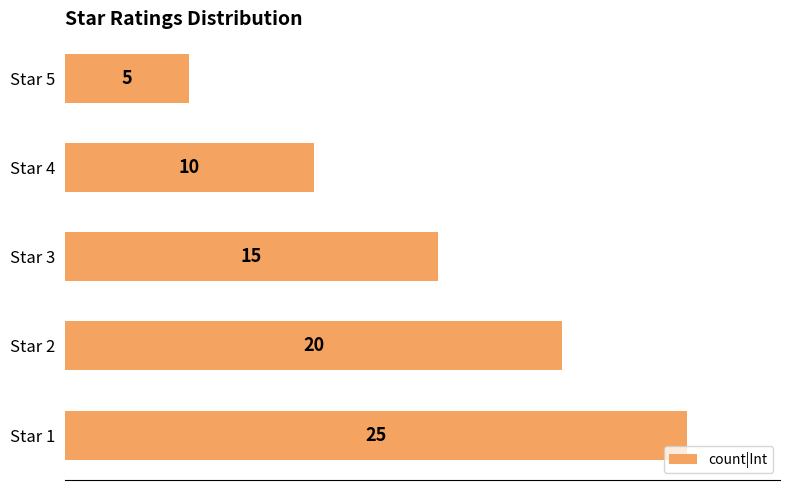

Count the number of data series in this chart.

1